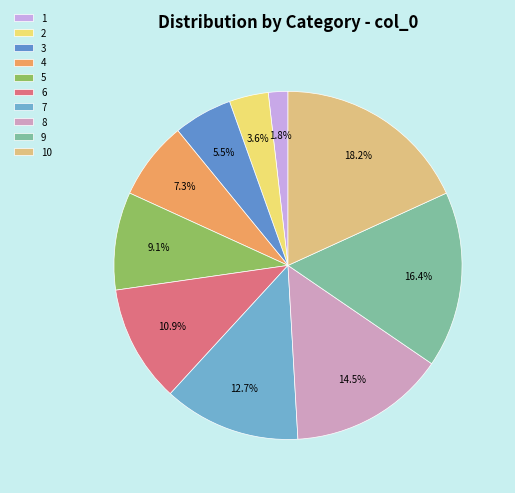

To the nearest percent, what portion does 5 represent?

9%